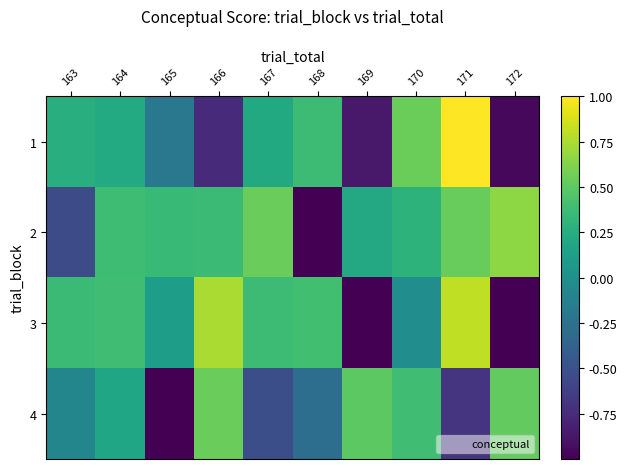

Which series has the widest spread of values?

1